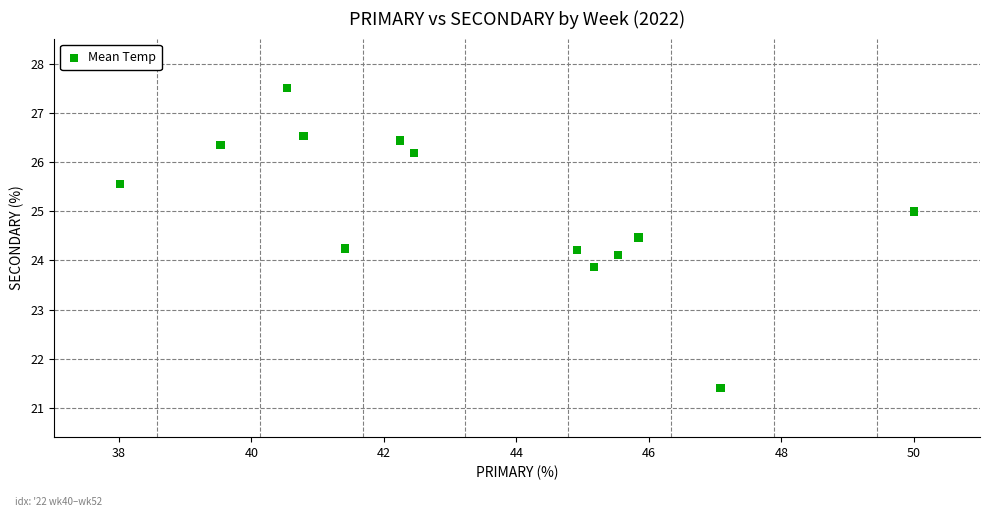

What is the range of Y values (max minus min)?

6.1